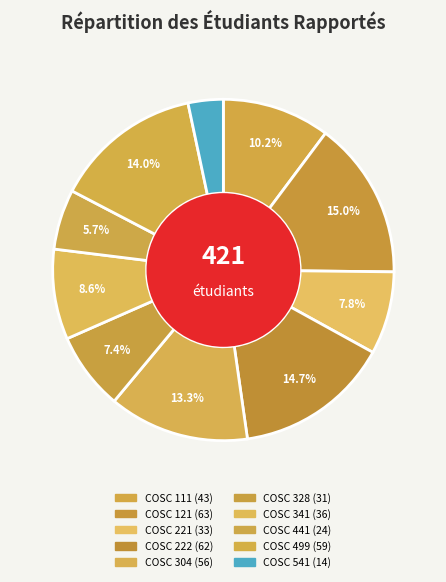

What portion of the pie excludes COSC 221?

92.2%